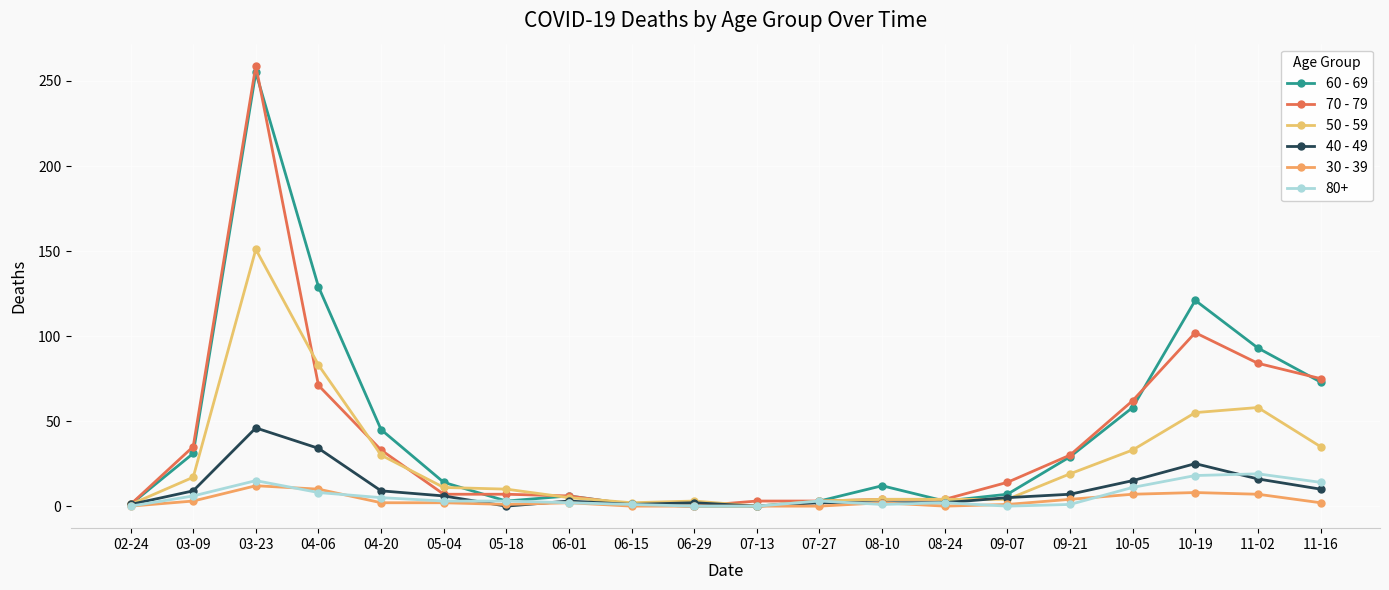

Count the number of data series in this chart.

6